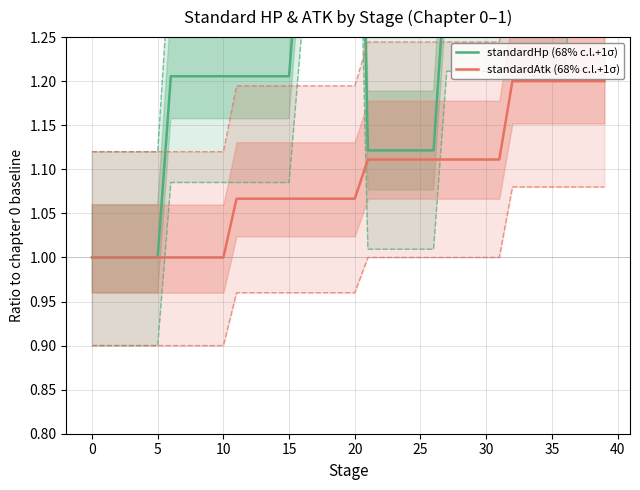

Reading left to right, extract all data points from this chart.

standardHp (68% c.l.+1σ): 1.0	1.0	1.0	1.0	1.0	1.0	1.2	1.2	1.2	1.2	1.2	1.2	1.2	1.2	1.2	1.2	1.4	1.4	1.4	1.4	1.8	1.1	1.1	1.1	1.1	1.1	1.1	1.3	1.3	1.3	1.3	1.3	1.3	1.3	1.3	1.3	1.3	1.6	1.6	1.6
standardAtk (68% c.l.+1σ): 1.0	1.0	1.0	1.0	1.0	1.0	1.0	1.0	1.0	1.0	1.0	1.1	1.1	1.1	1.1	1.1	1.1	1.1	1.1	1.1	1.1	1.1	1.1	1.1	1.1	1.1	1.1	1.1	1.1	1.1	1.1	1.1	1.2	1.2	1.2	1.2	1.2	1.2	1.2	1.2